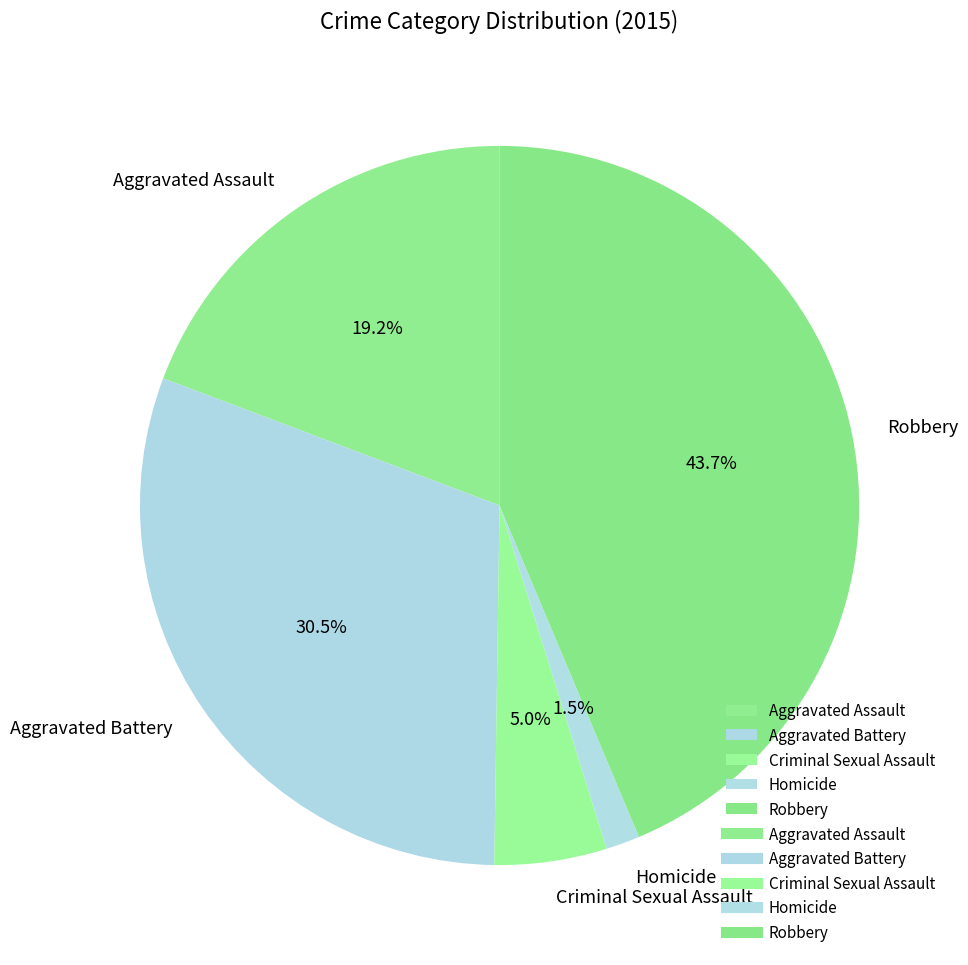

Which category has the biggest portion of the pie?

Robbery